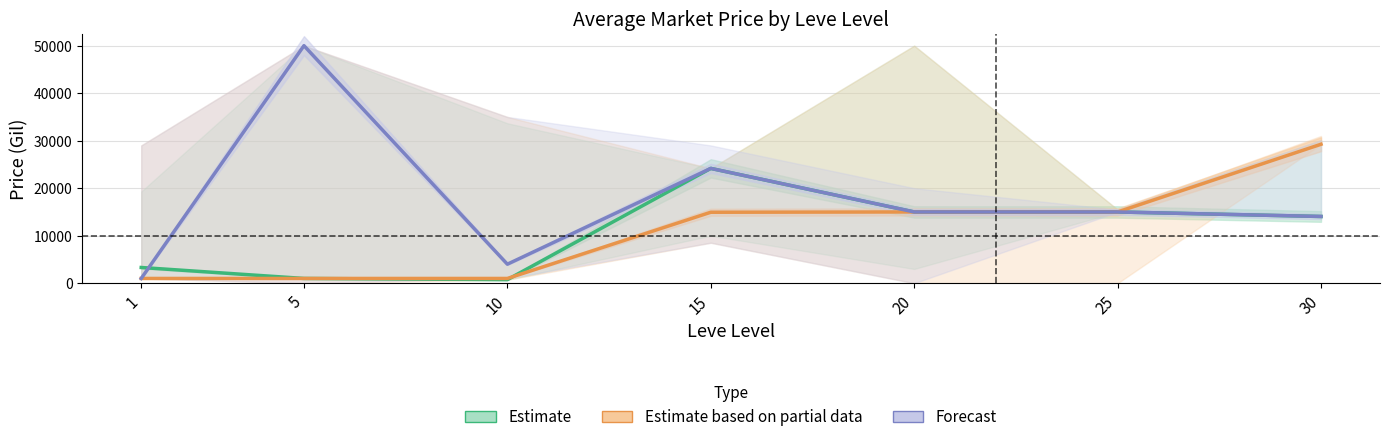

What is the value of the Estimate based on partial data point at the 1st from the left?

1000.0